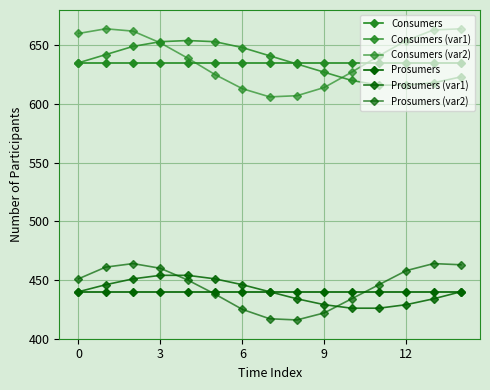

Is this an area chart (filled region under the line)?

No